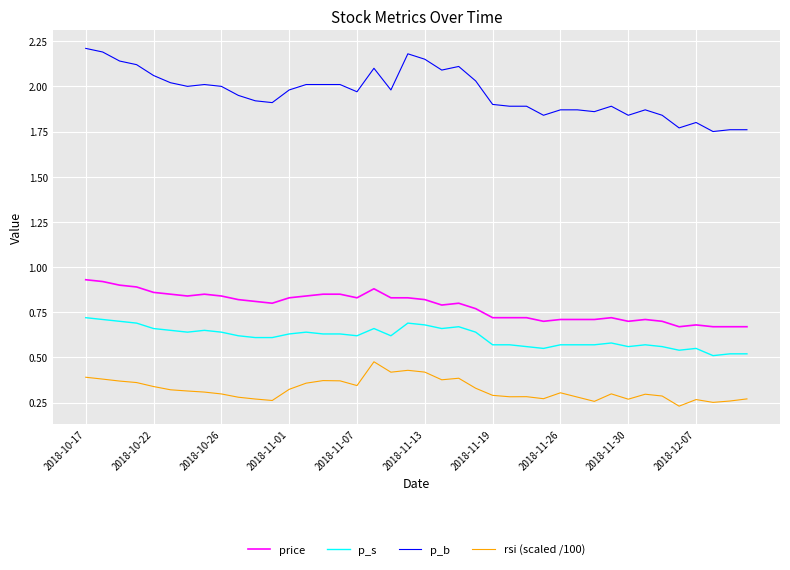

What are all the series names shown in the legend?

price, p_s, p_b, rsi (scaled /100)